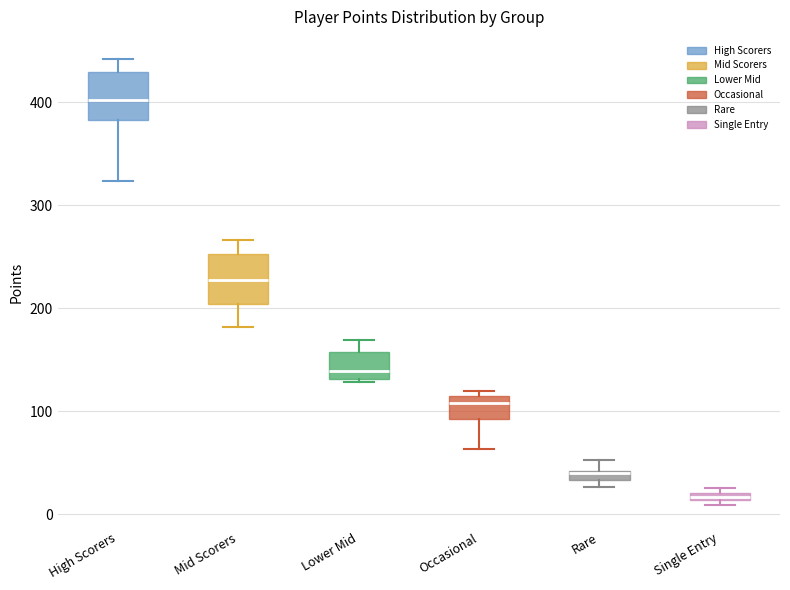

Which box has the highest median line?

High Scorers